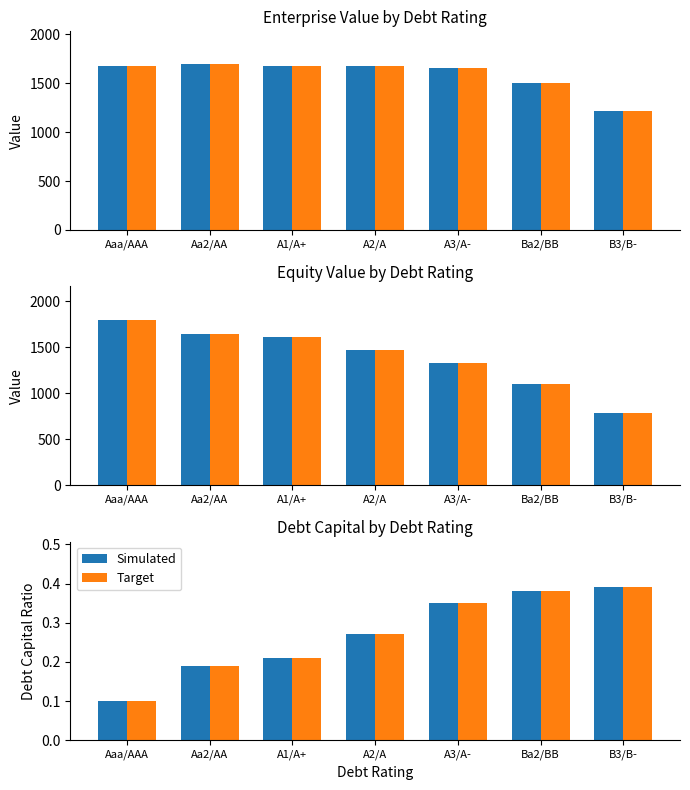

Are the bars grouped side by side (vs. stacked)?

Yes